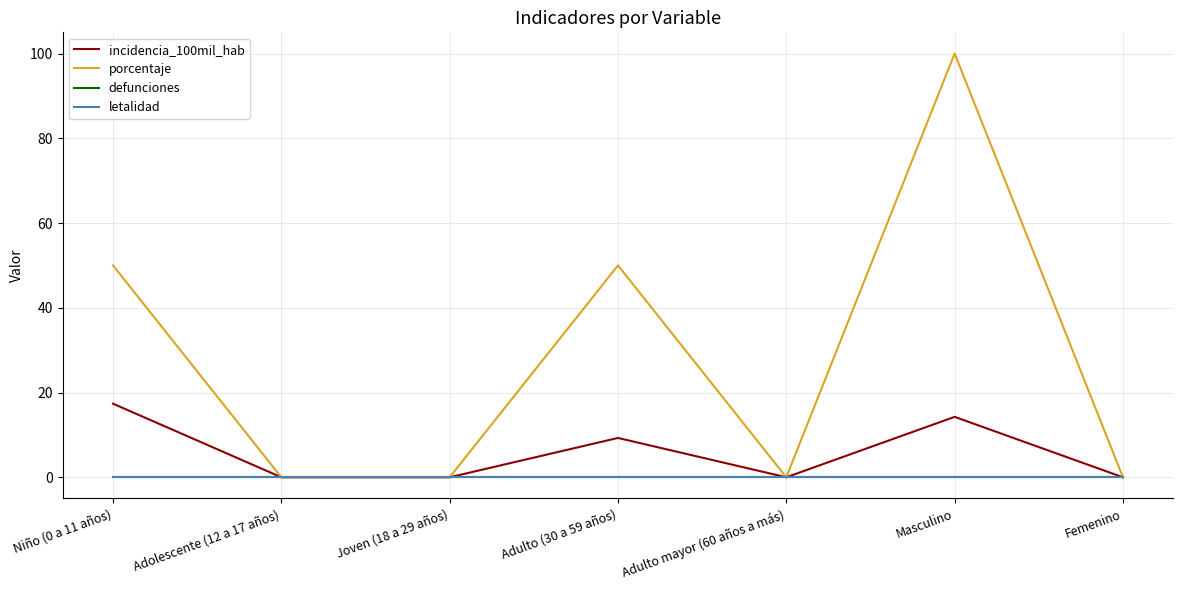

Does the chart display data point markers on the line(s)?

No